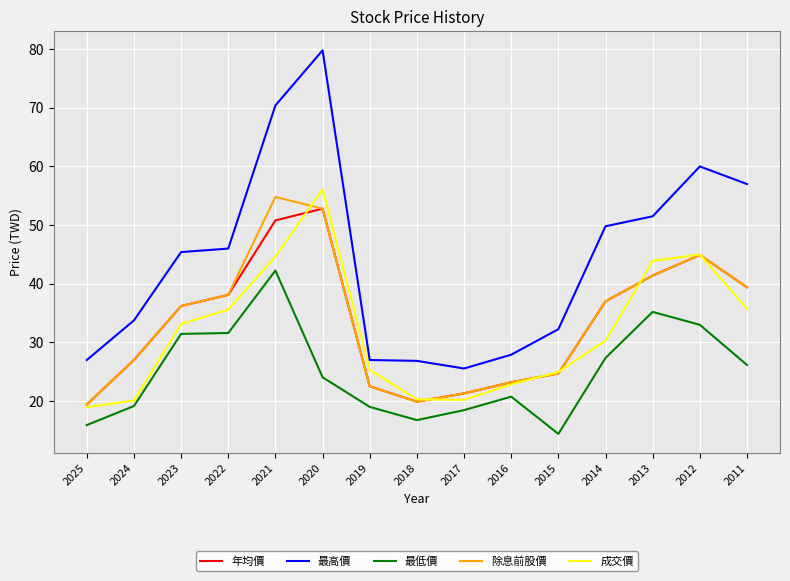

True or false: 成交價 has a value of 48.5 at 2023.

False